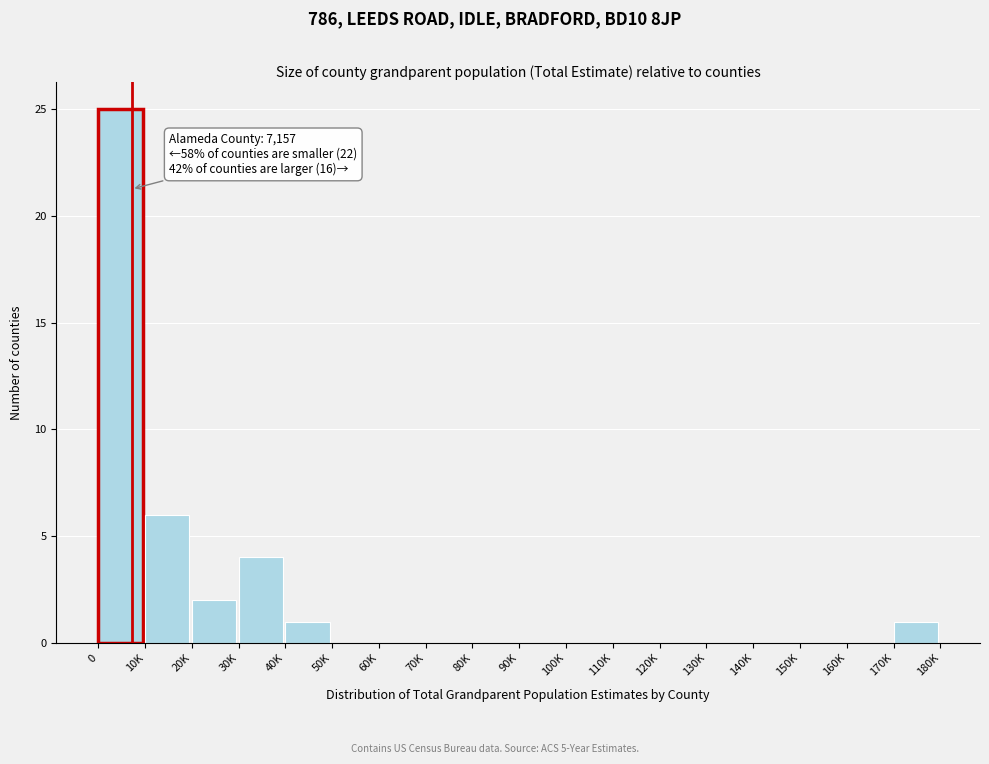

Reading left to right, what are all the values shown in this chart?

0=25	10K=6	20K=2	30K=4	40K=1	50K=0	60K=0	70K=0	80K=0	90K=0	100K=0	110K=0	120K=0	130K=0	140K=0	150K=0	160K=0	170K=1